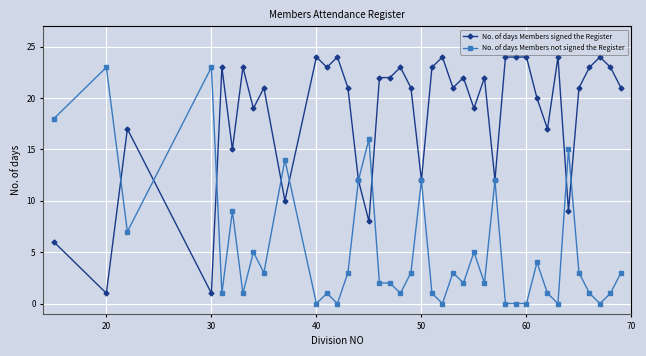

How many distinct data groups are displayed?

2